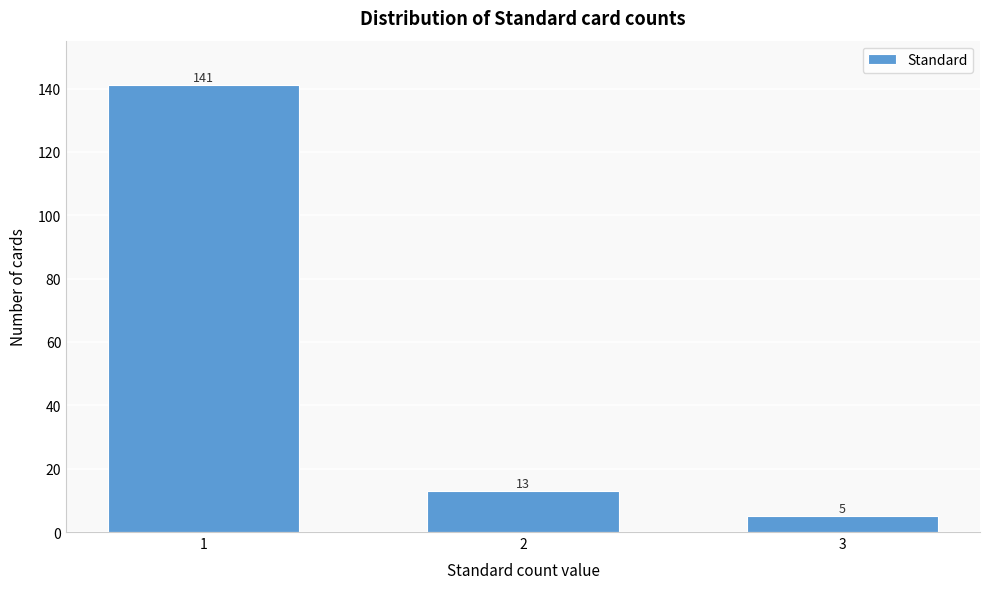

Reading left to right, extract all data points from this chart.

1=141	2=13	3=5